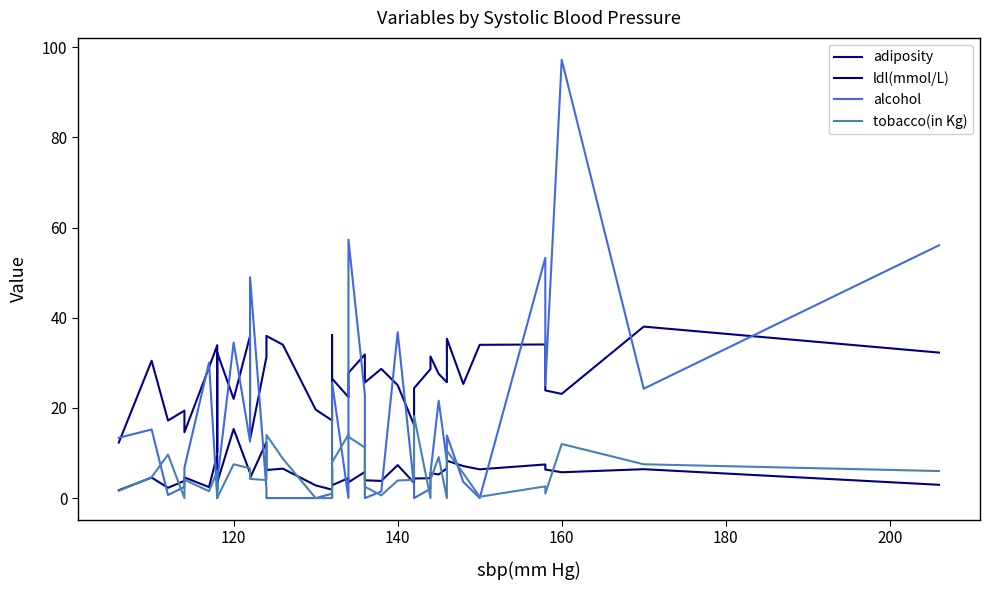

Is the value of tobacco(in Kg) at 7 greater than the value of adiposity at 10?

No